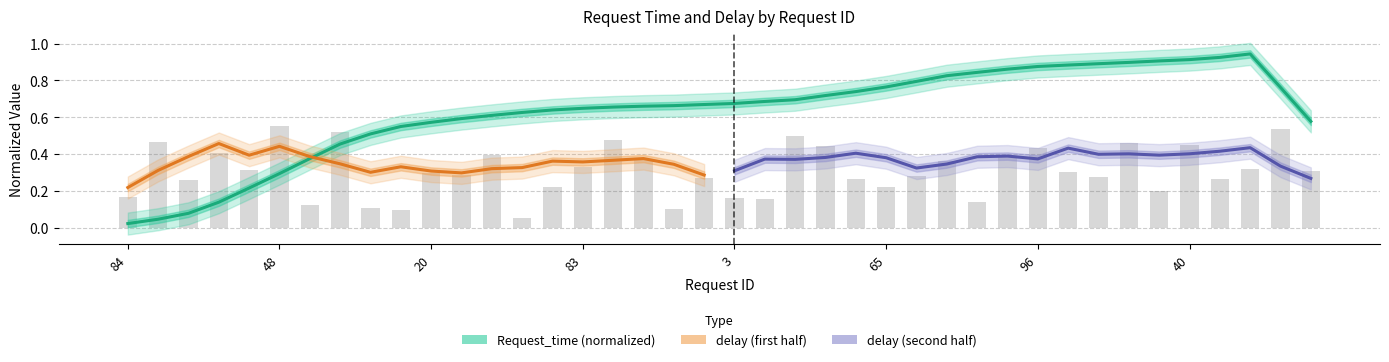

What is the difference between the values at 59 and 48?

0.2